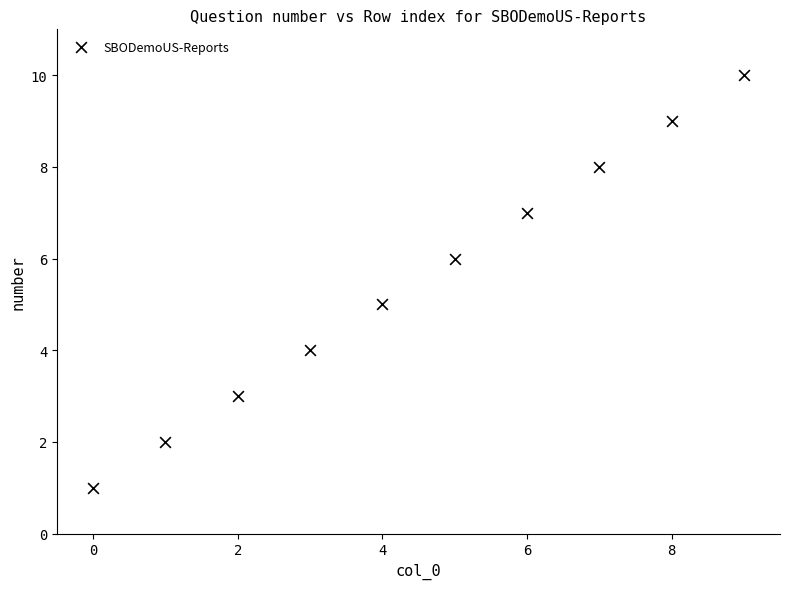

What is the range of Y values (max minus min)?

9